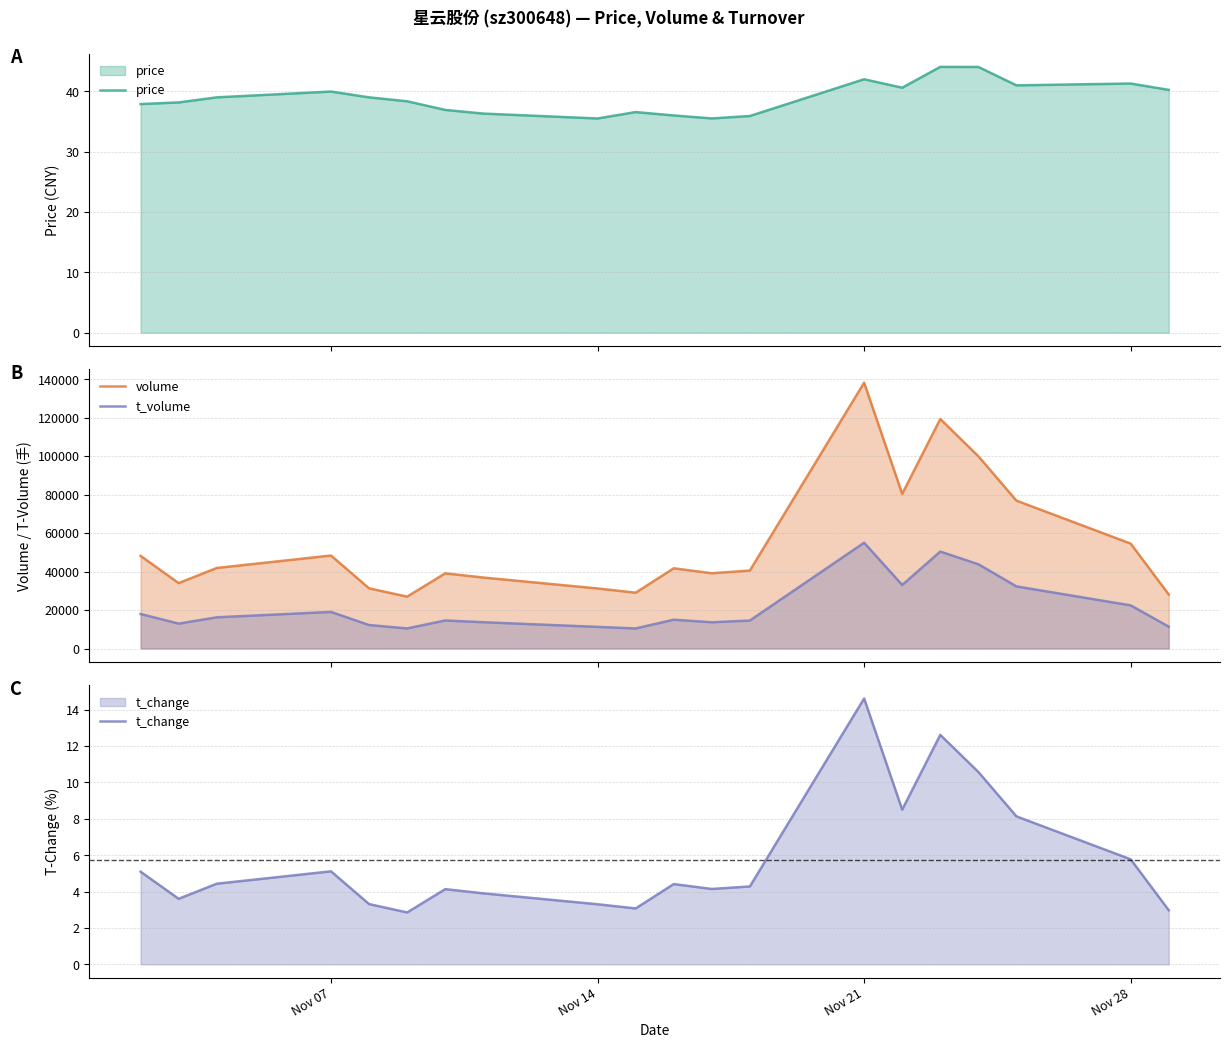

True or false: volume has more than 1 points higher than both neighbors.

True